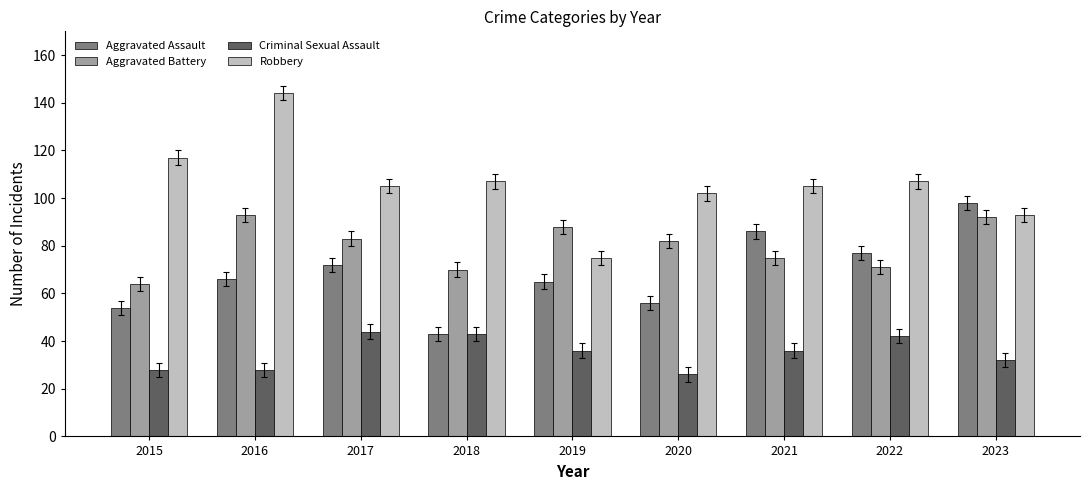

The Criminal Sexual Assault series shows 32 at 2023. True or false?

True